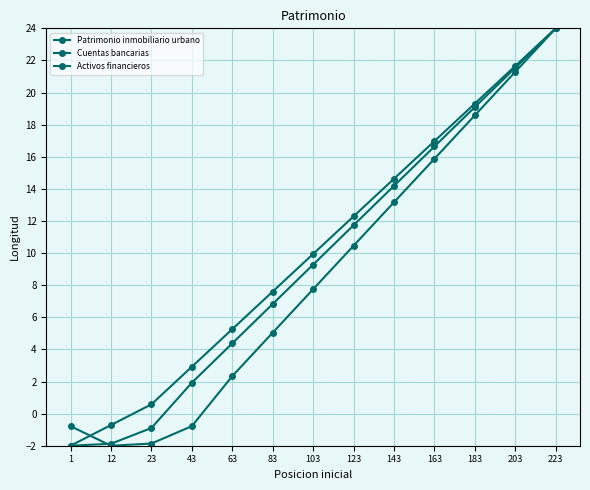

How many values in Cuentas bancarias are below zero?

4